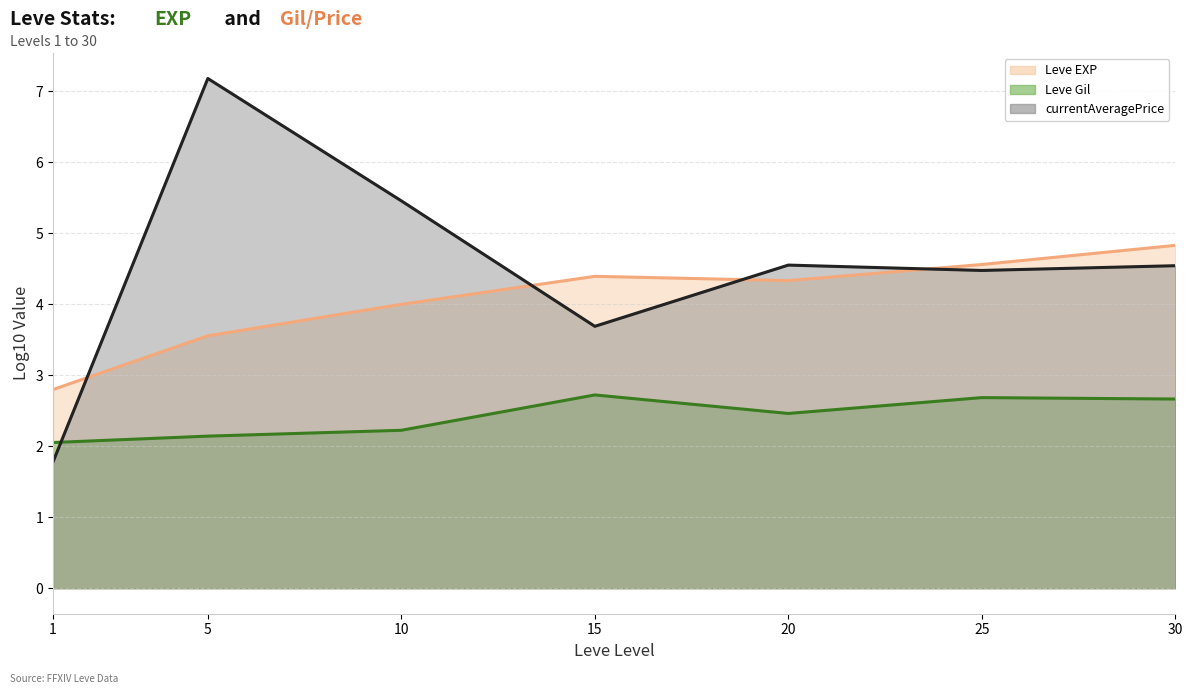

What is the difference between the maximum and second lowest values in the currentAveragePrice (line) series?

3.5